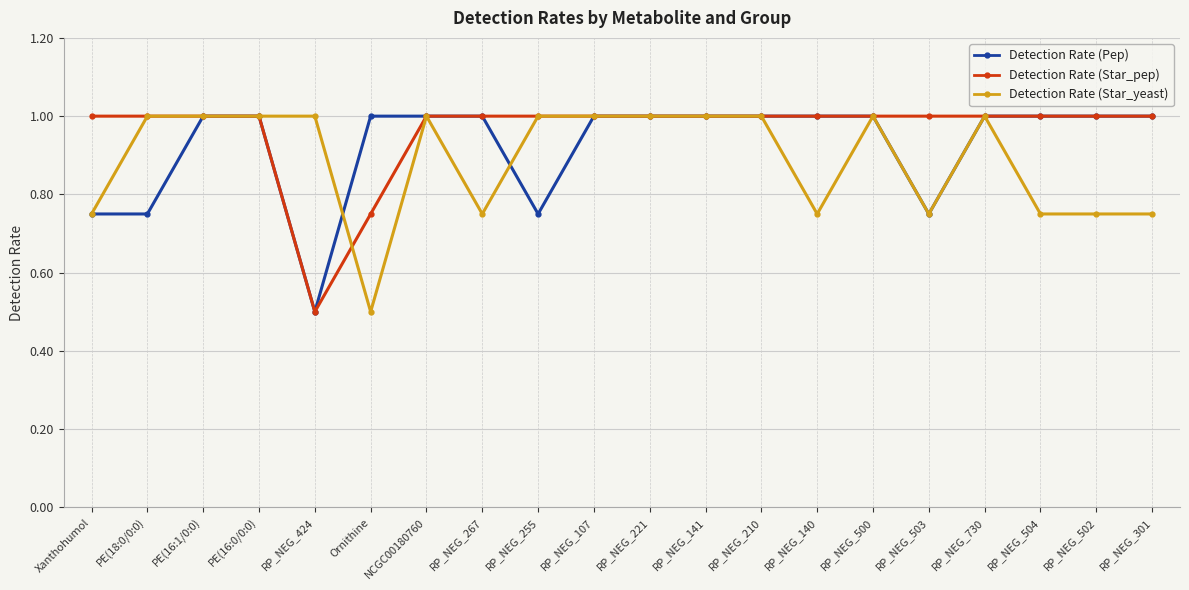

How many lines are shown in the chart?

3